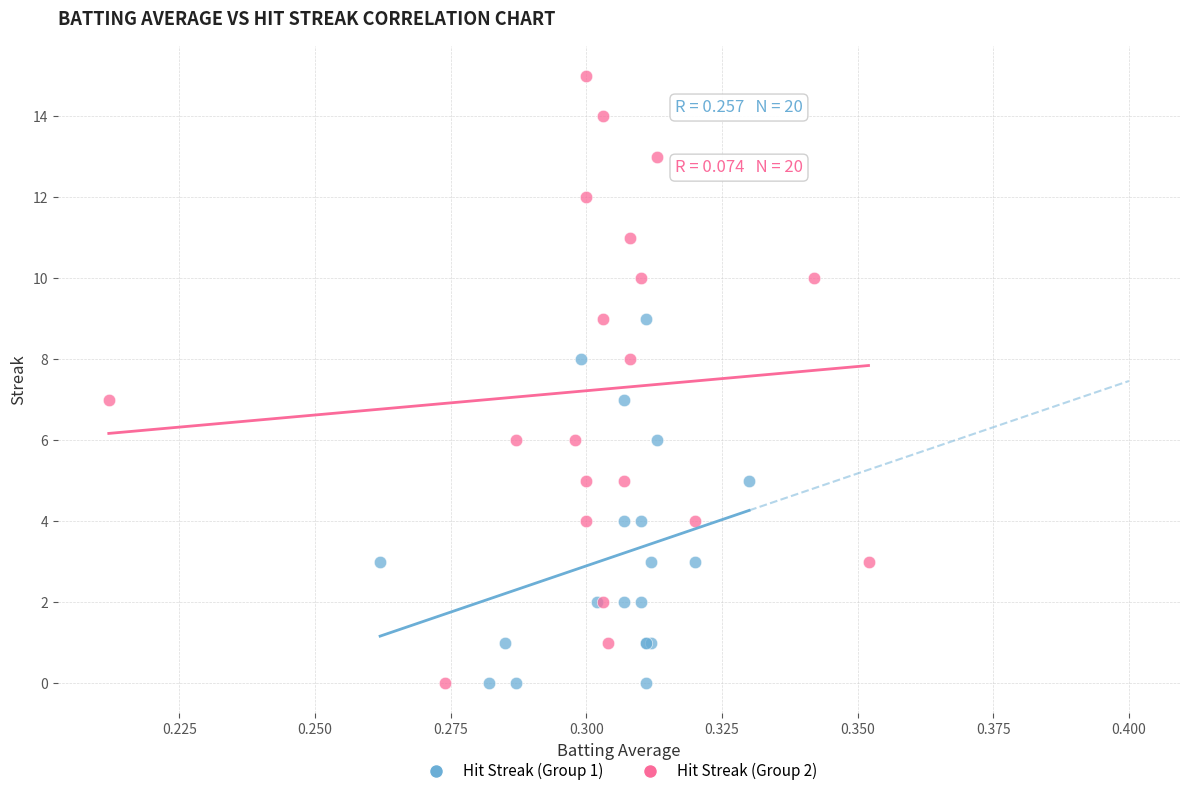

Which series contains the highest Y value?

Hit Streak (Group 2)